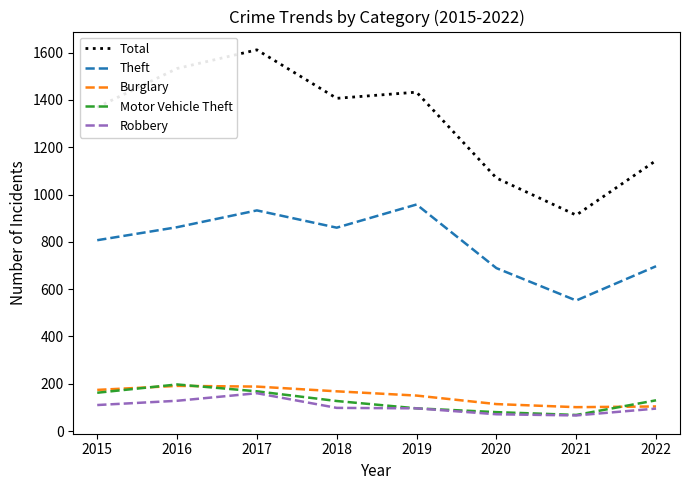

The Total series shows 1891 at 2020. True or false?

False